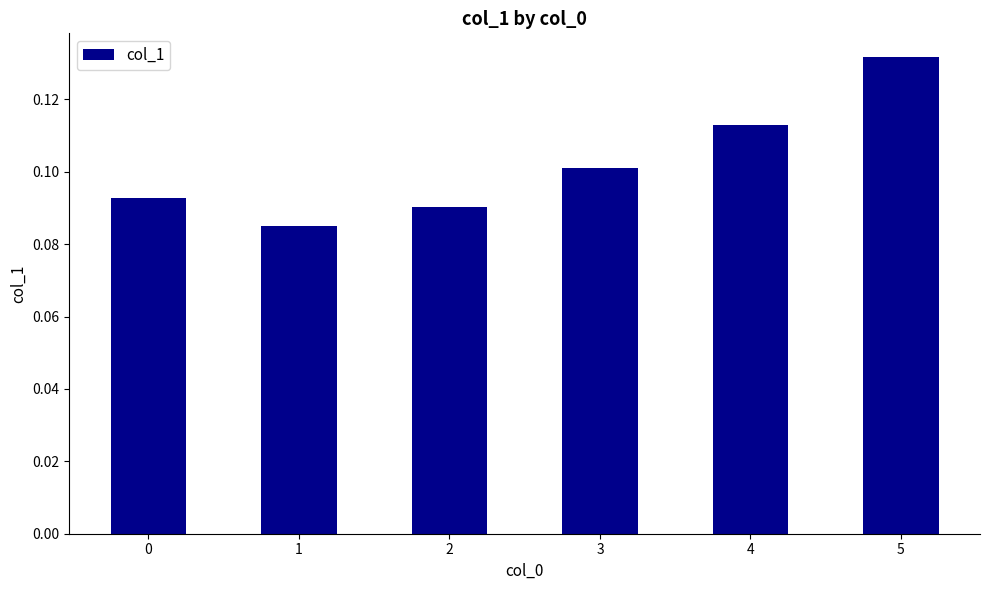

Is it true that the value at 1 is 0.1?

True